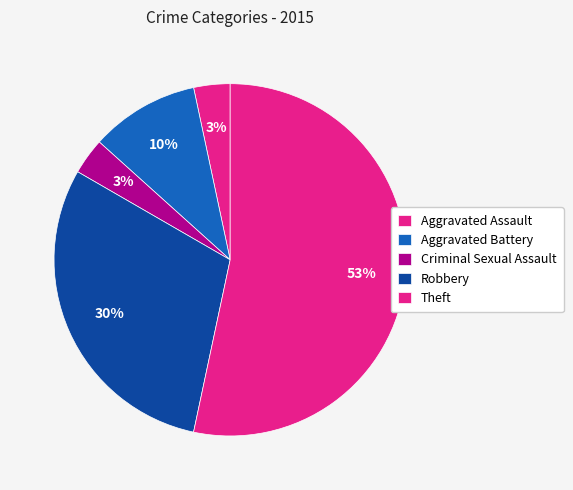

To the nearest percent, what is the difference between the Criminal Sexual Assault and Robbery slice percentages?

27%